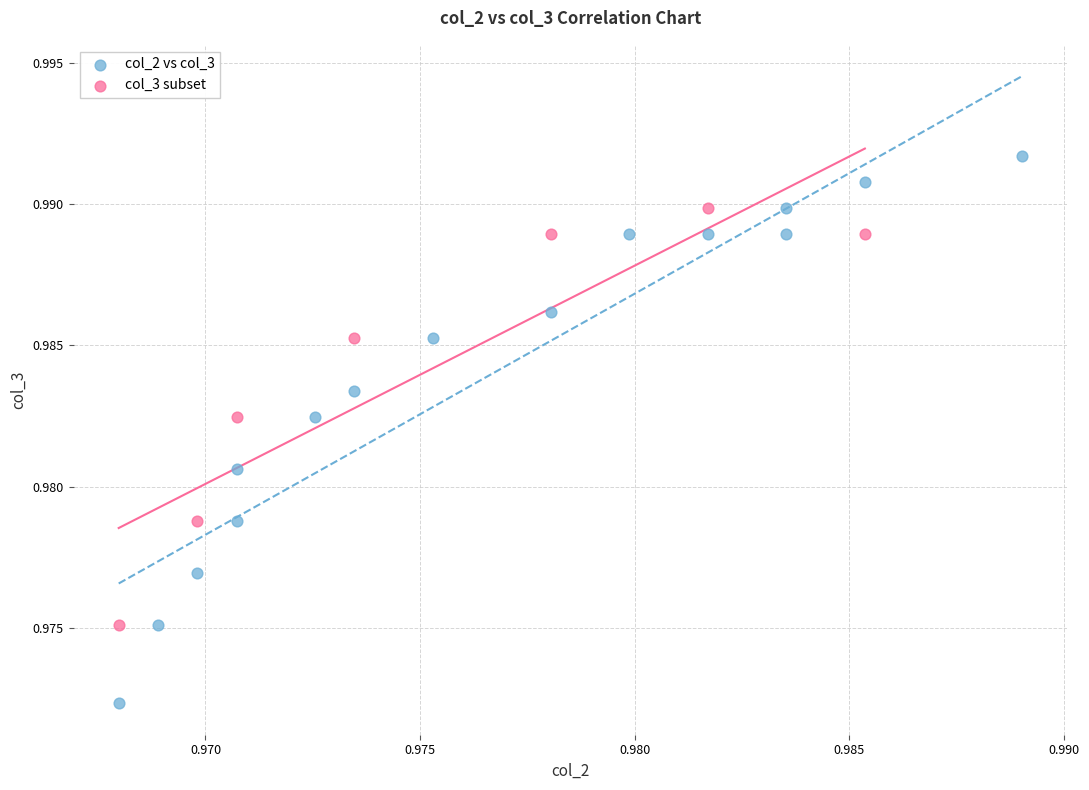

Which series contains the lowest Y value?

col_2 vs col_3